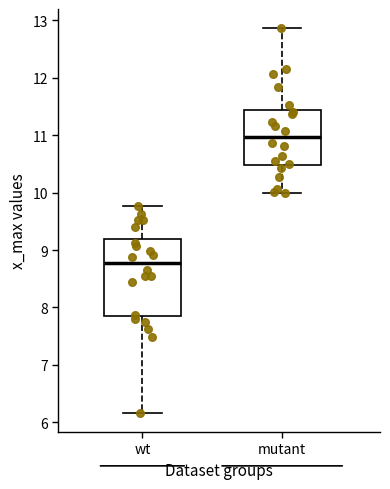

Reading left to right, read every box against the y-axis: the position of its median line, the range the box covers, and the ends of its whiskers. The values are not printed on the chart, so give them approximately, as read against the axis.

wt: median 8.8, box 7.9 to 9.2, whiskers 6.2 to 9.8
mutant: median 11.0, box 10.5 to 11.4, whiskers 10.0 to 12.9